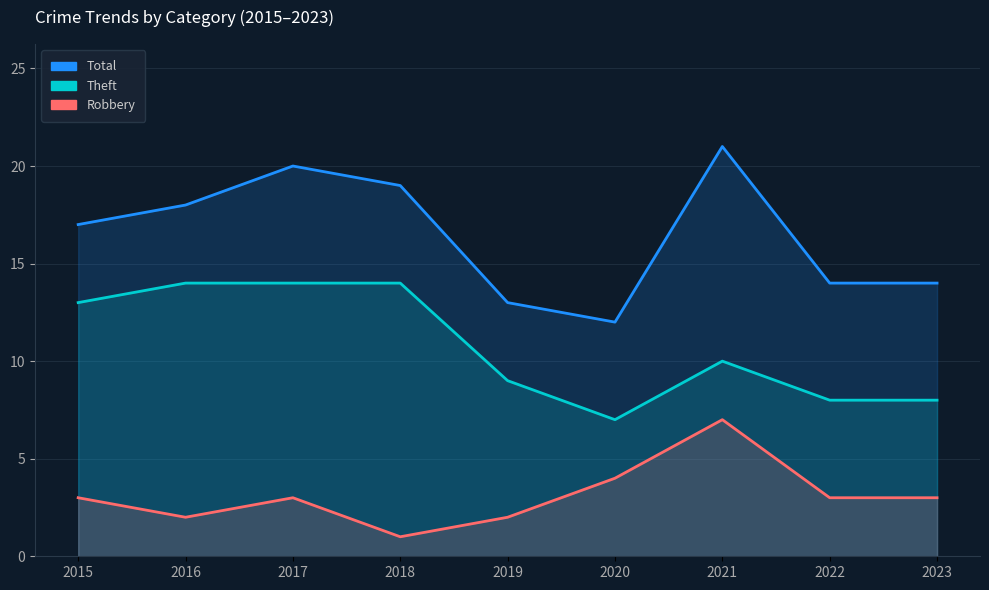

How many lines are shown in the chart?

3